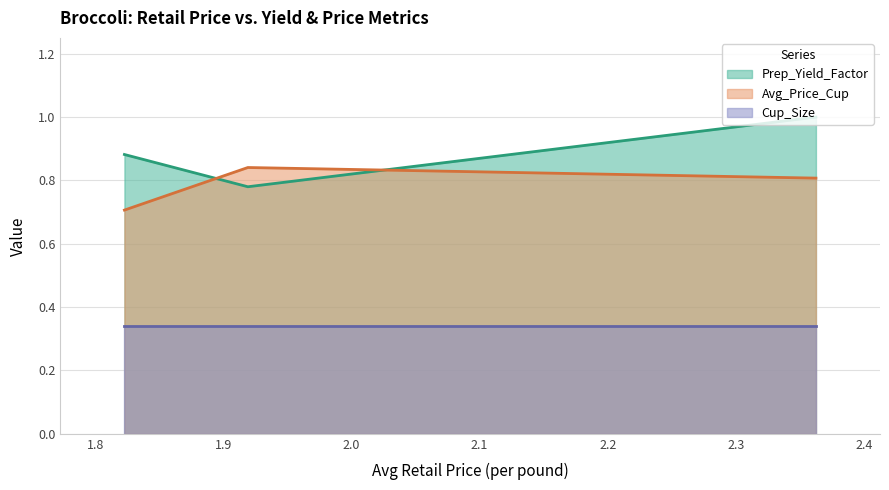

True or false: Prep_Yield_Factor has a value of 1.2 at 1.9191171292.

False